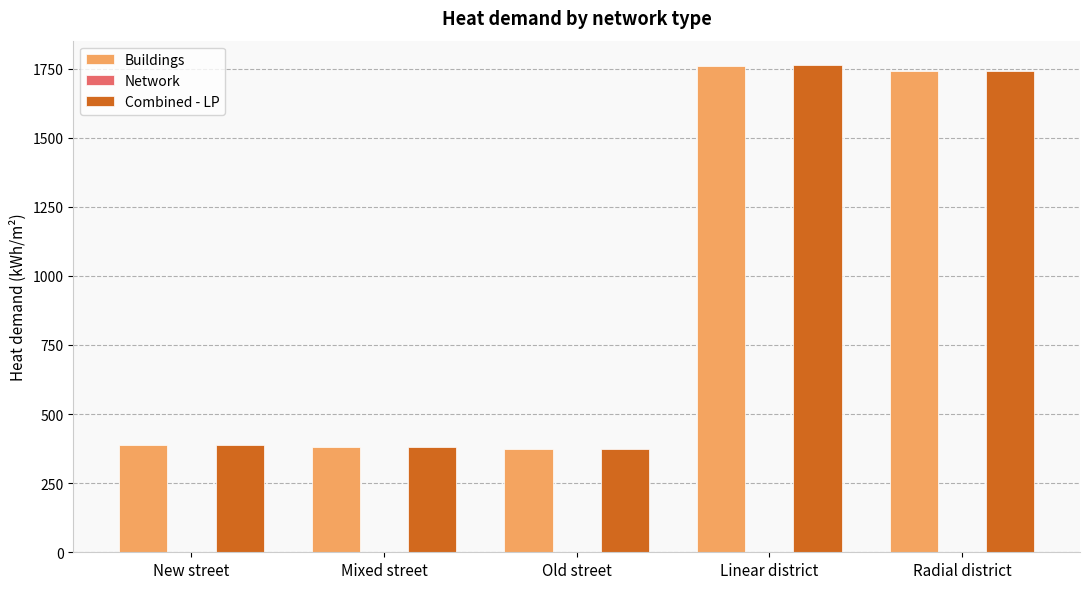

The value of Combined - LP at Mixed street is 381.4. True or false?

True